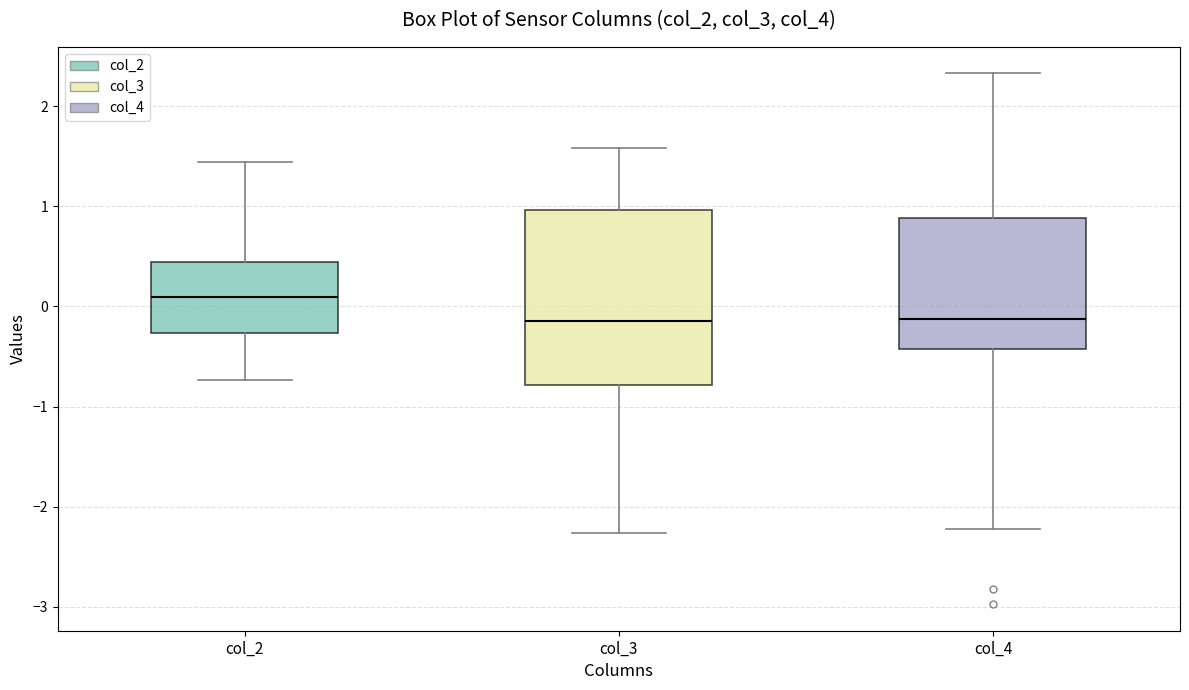

Which box is the tallest, from its lower edge to its upper edge?

col_3